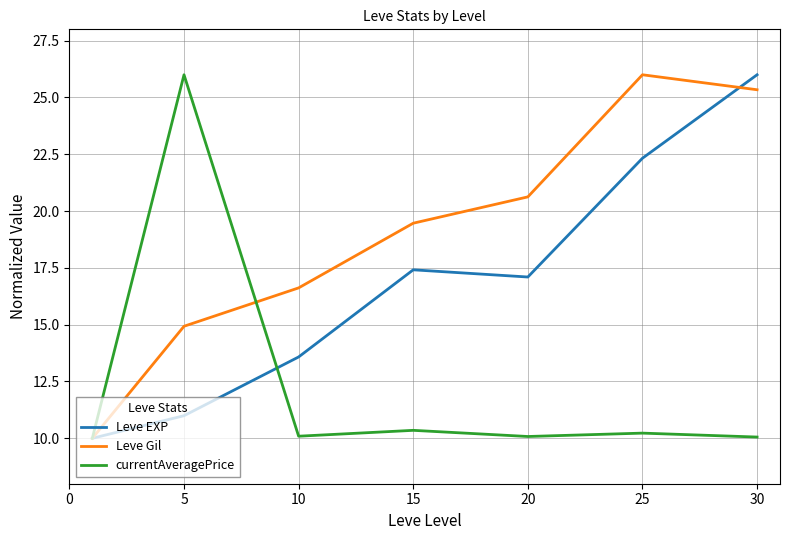

Which series has the largest total across all categories?

Leve Gil